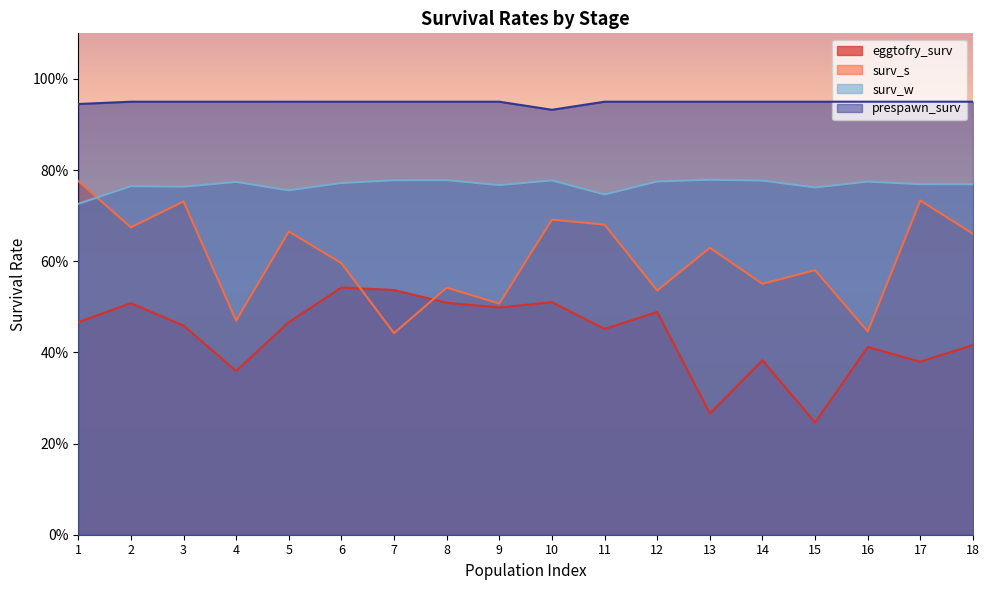

At which category is the sum across all series the highest?

1